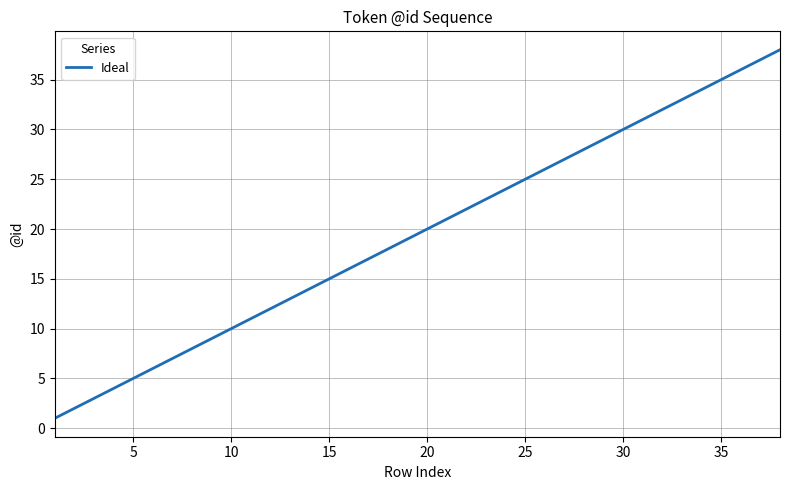

What is the maximum value shown in the chart?

38